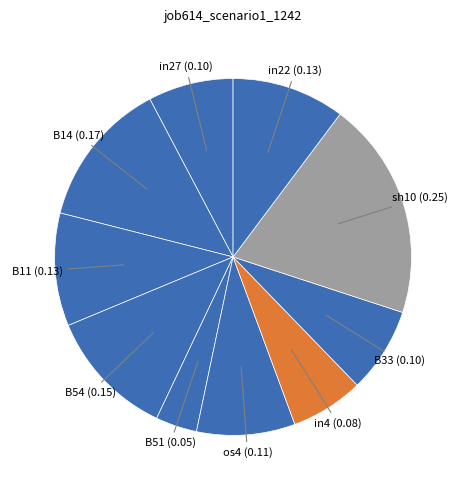

Count the number of slices in the pie.

10